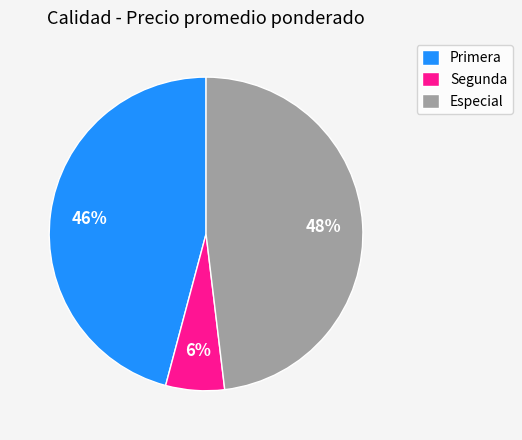

To the nearest percent, what is the combined percentage of Primera and Especial?

94%